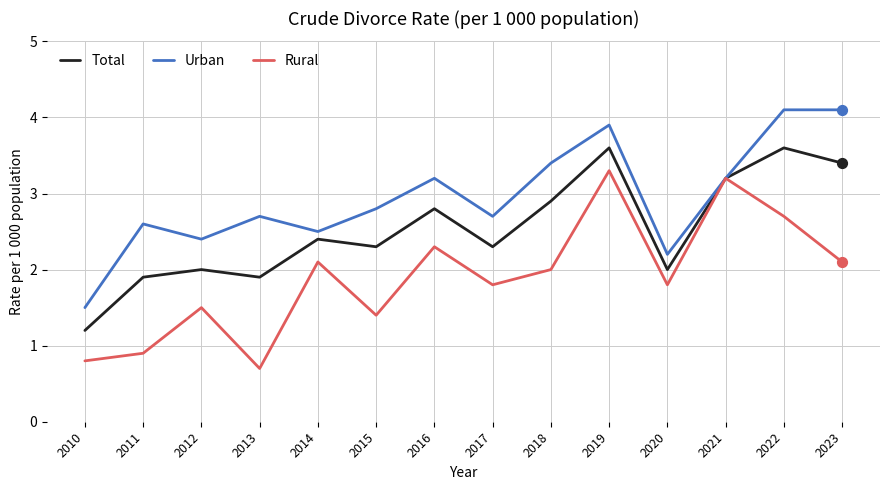

Is the value of Urban at 2018 greater than the value of Rural at 2018?

Yes